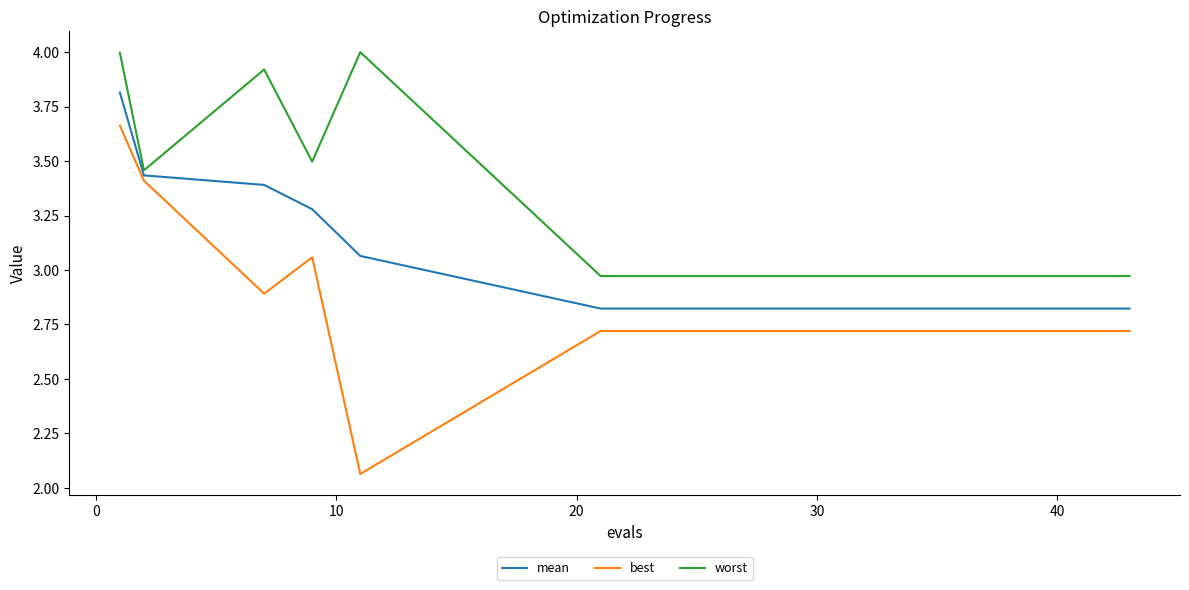

Rank the series by their average value, from highest to lowest.

worst, mean, best